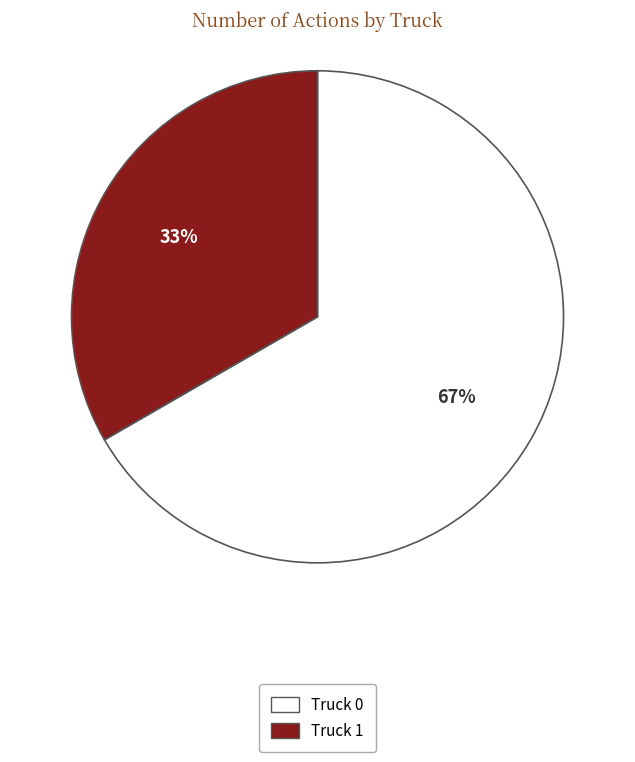

What percentage is the Truck 1 slice, to the nearest percent?

33%